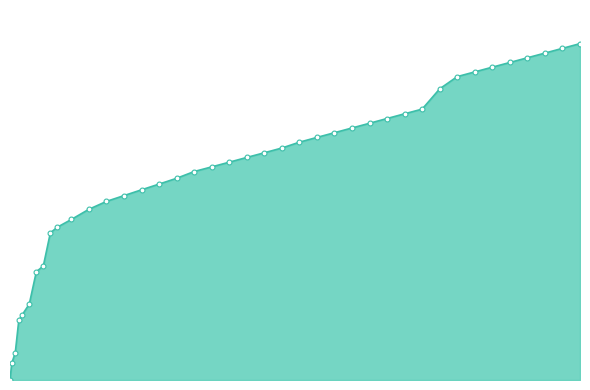

How many values are above zero?

39